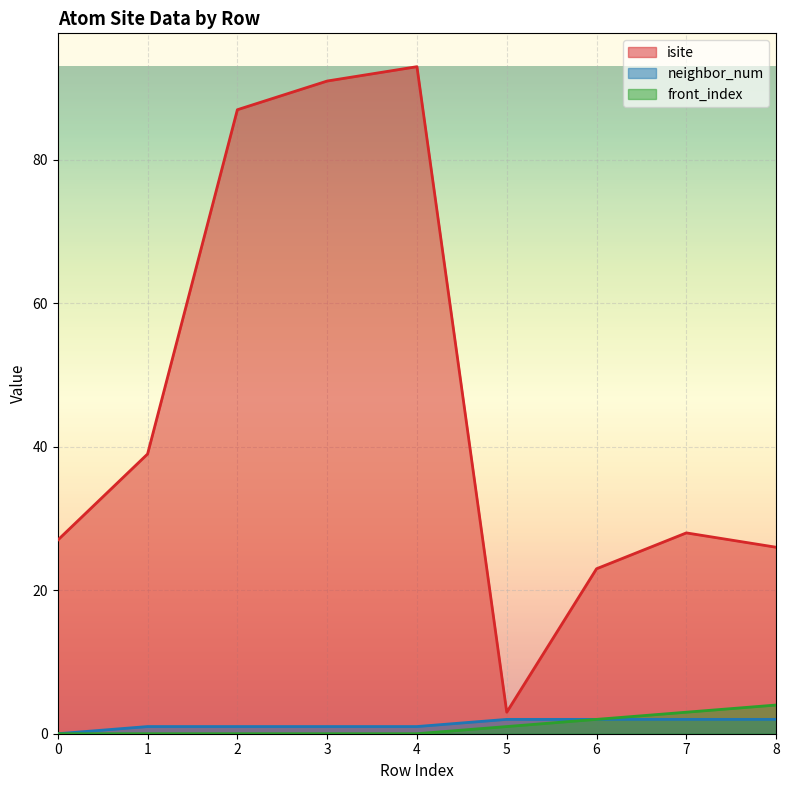

What value does the isite series have at 0, to the nearest 5?

25